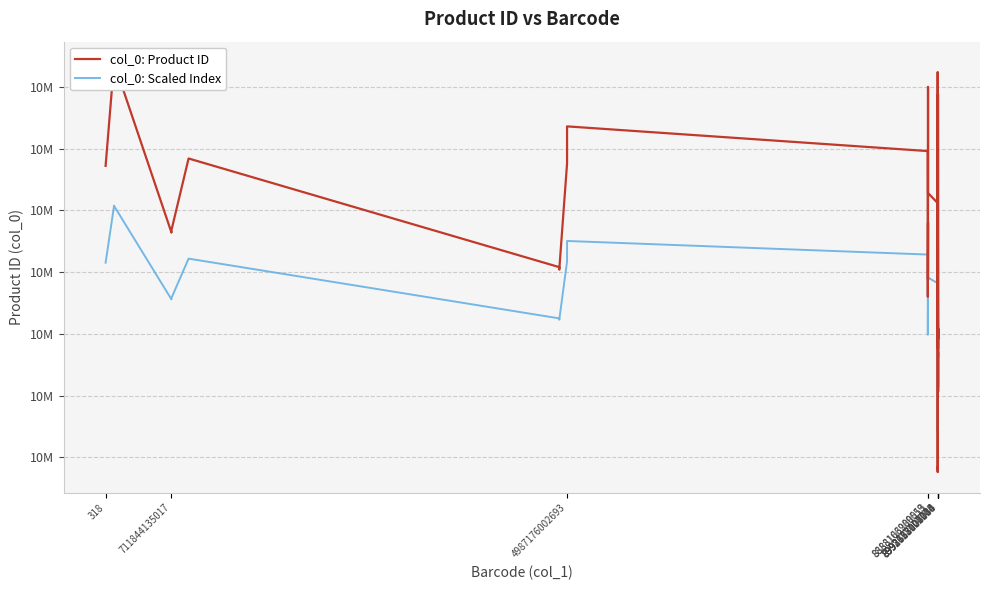

At which label does col_0: Product ID first exceed 10000126?

318